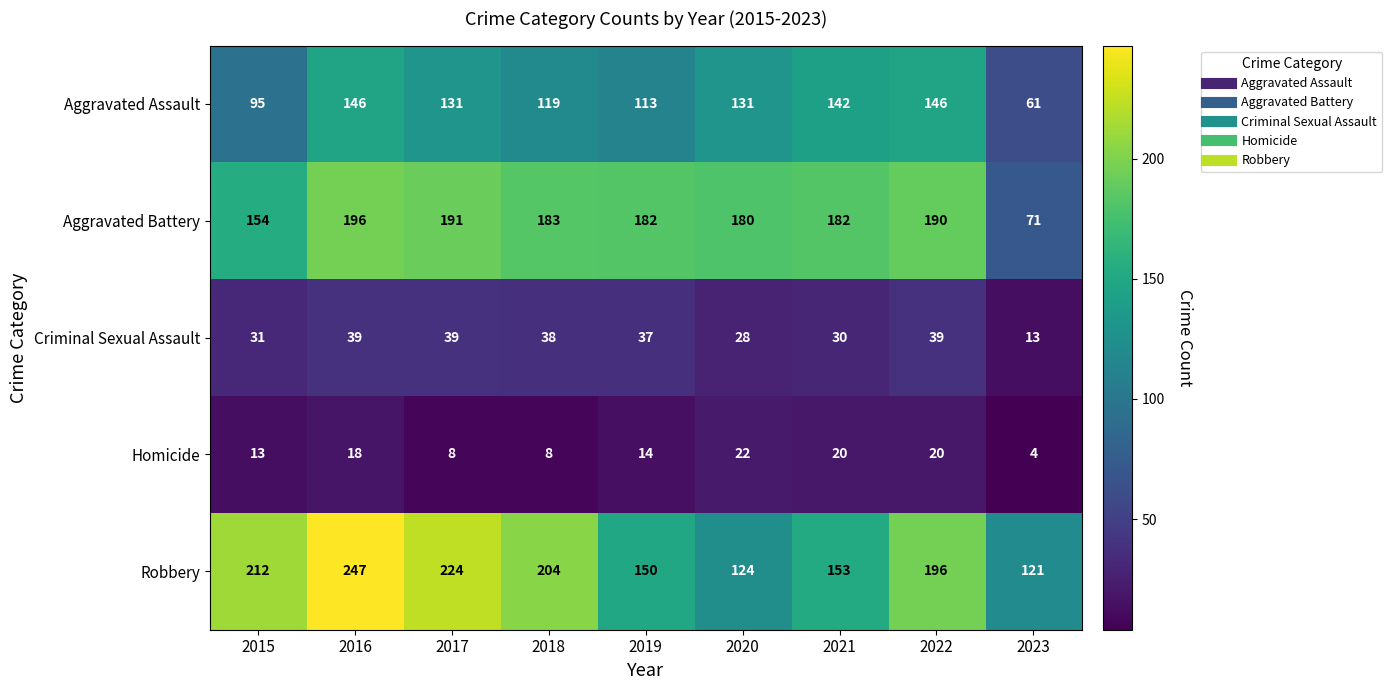

At how many categories does at least one series exceed 65?

9